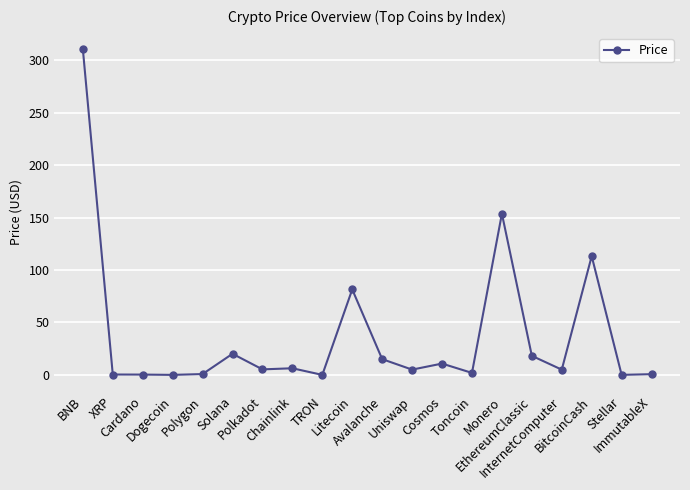

The value at Polkadot is 5.3. True or false?

True